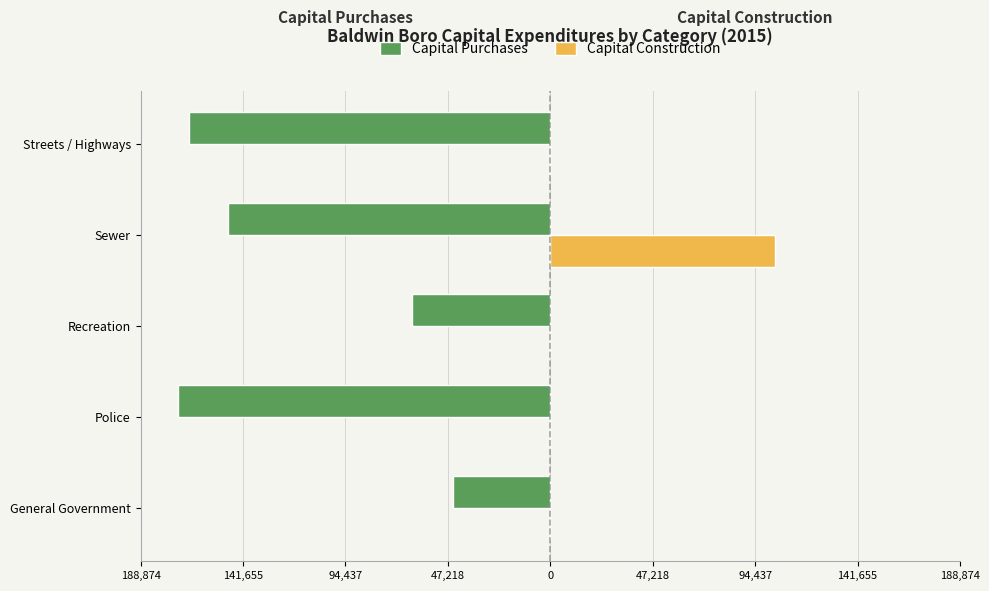

What is the difference between the second highest and minimum values in the Capital Purchases series?

107999